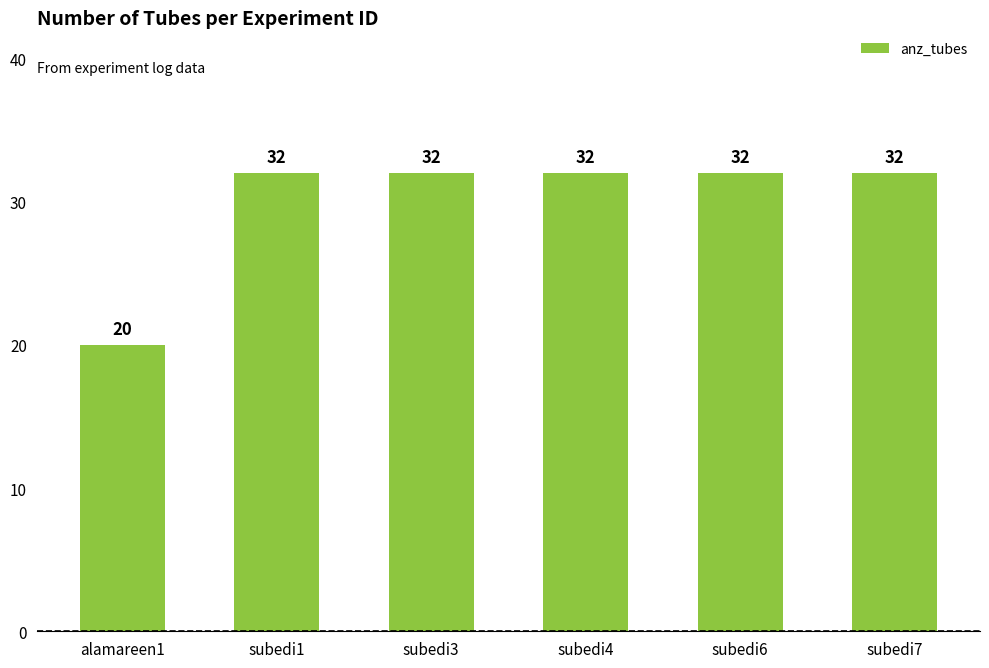

What is the label of the 6th bar from the right?

alamareen1